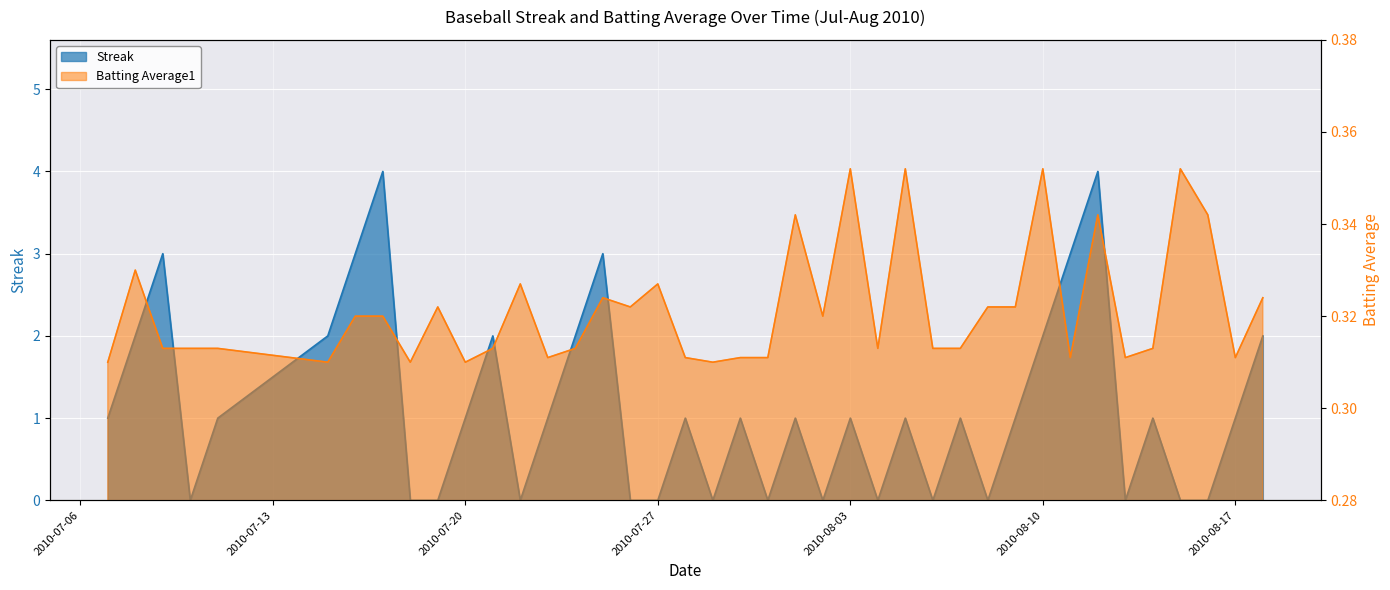

What is the value of the Batting Average1 point at the 8th from the left?

0.3